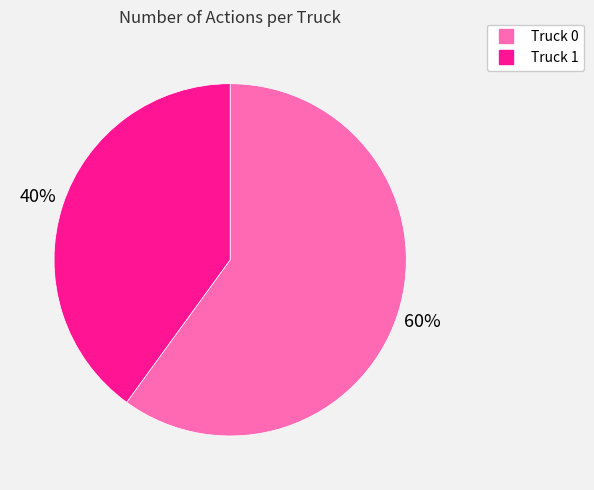

To the nearest percent, what is the average slice percentage?

50%